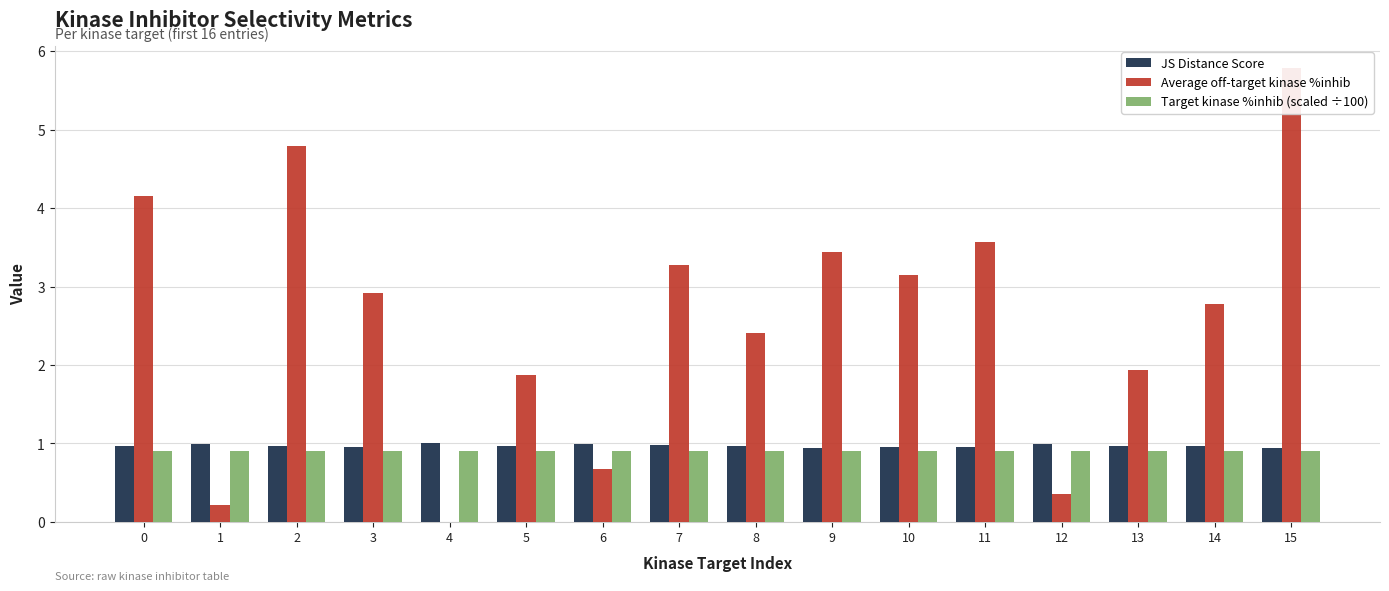

What is the value of the Average off-target kinase %inhib bar at the 9th from the left?

2.4